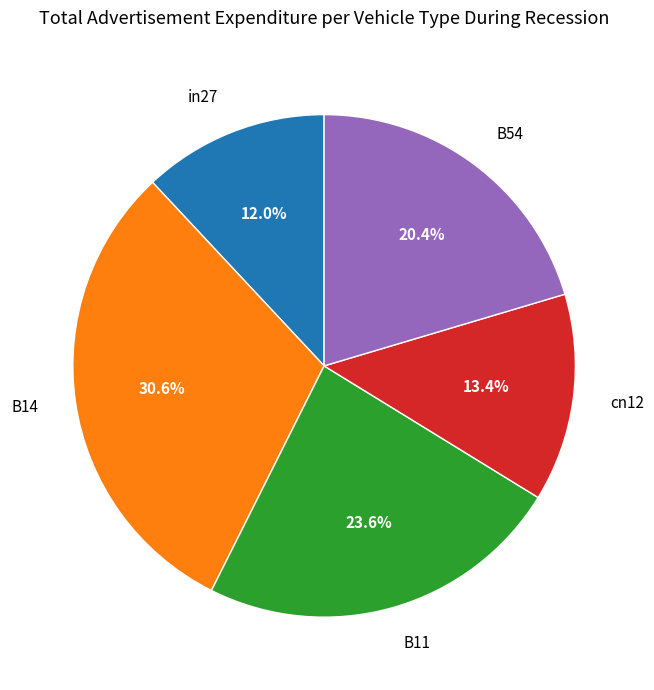

To the nearest percent, what portion does cn12 represent?

13%